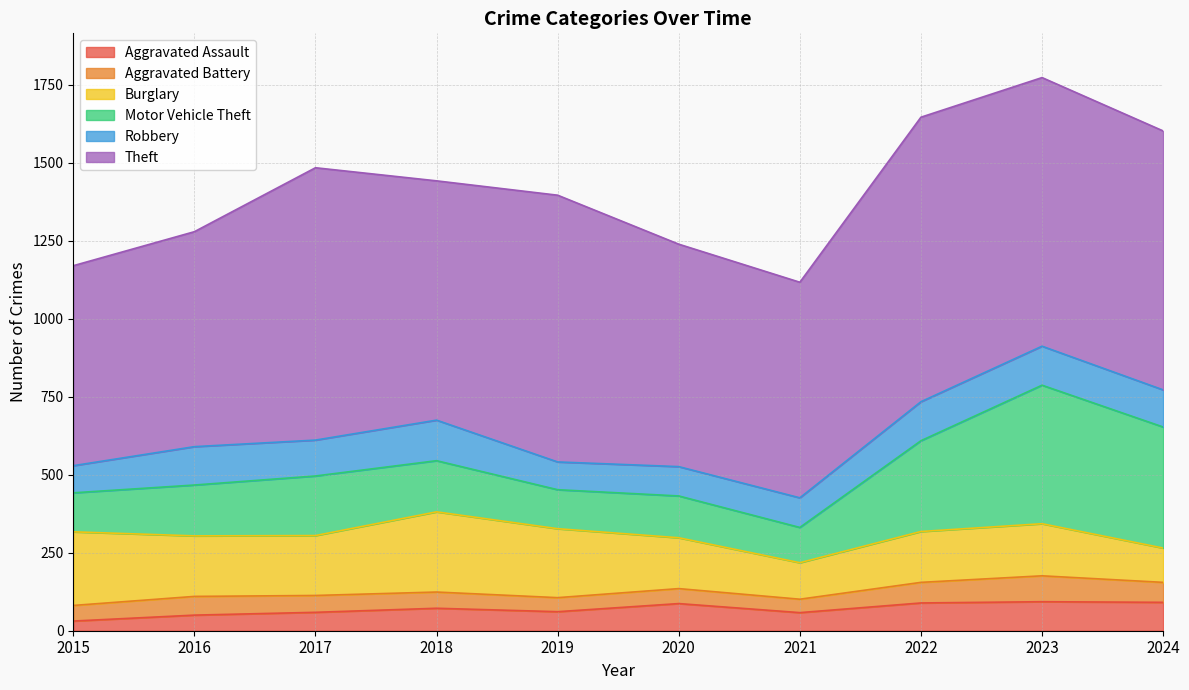

The value of Aggravated Assault at 2015 is 31. True or false?

True